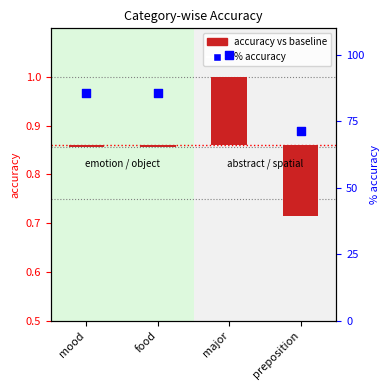

Which series contains the highest Y value?

% accuracy